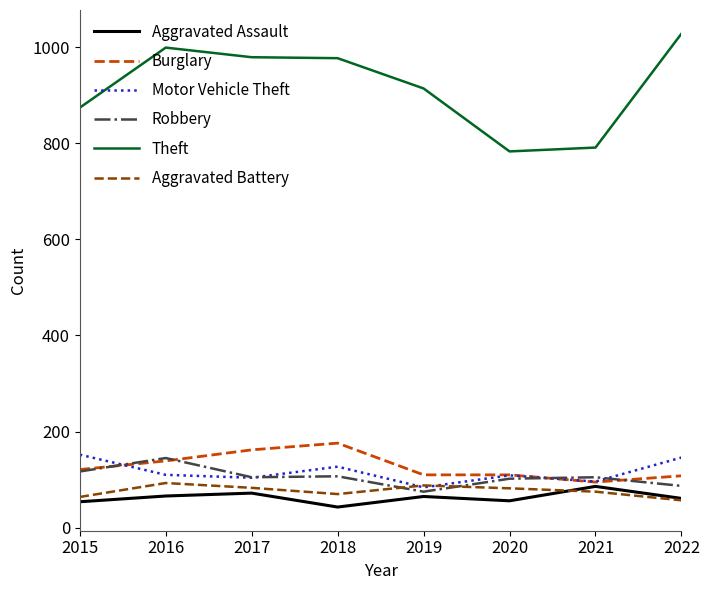

What value does the Robbery series have at 2022, to the nearest 5?

85